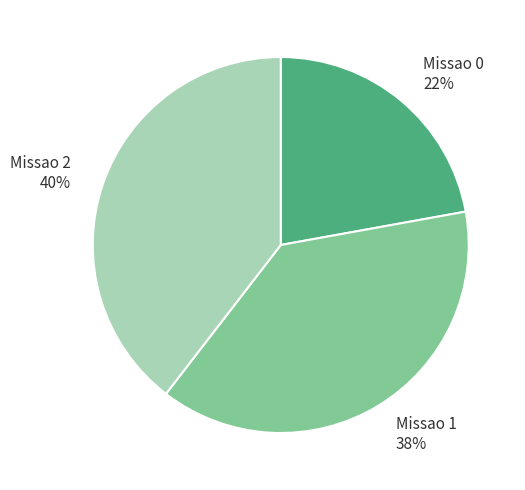

True or false: Missao 1 accounts for 25% of the total.

False